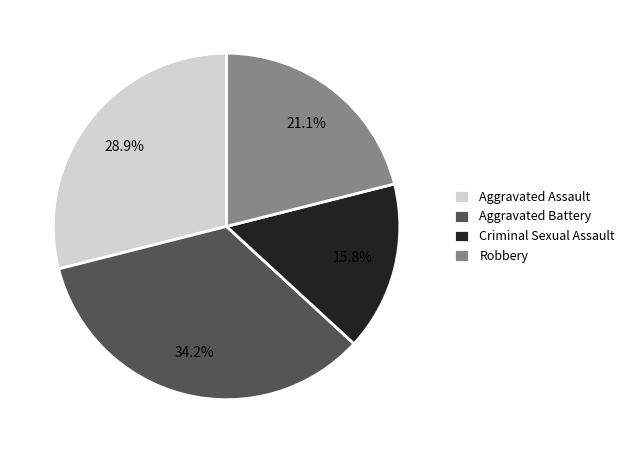

The Aggravated Battery slice represents 34% of the pie. True or false?

True